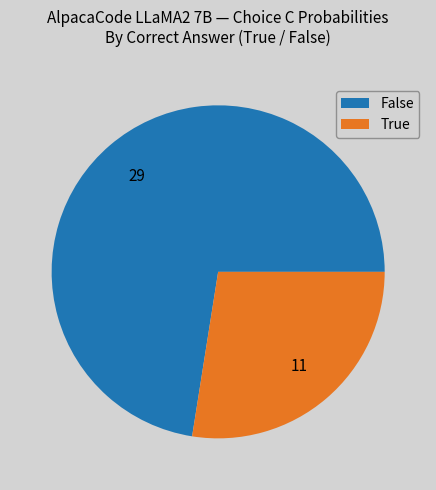

What is the majority slice?

False